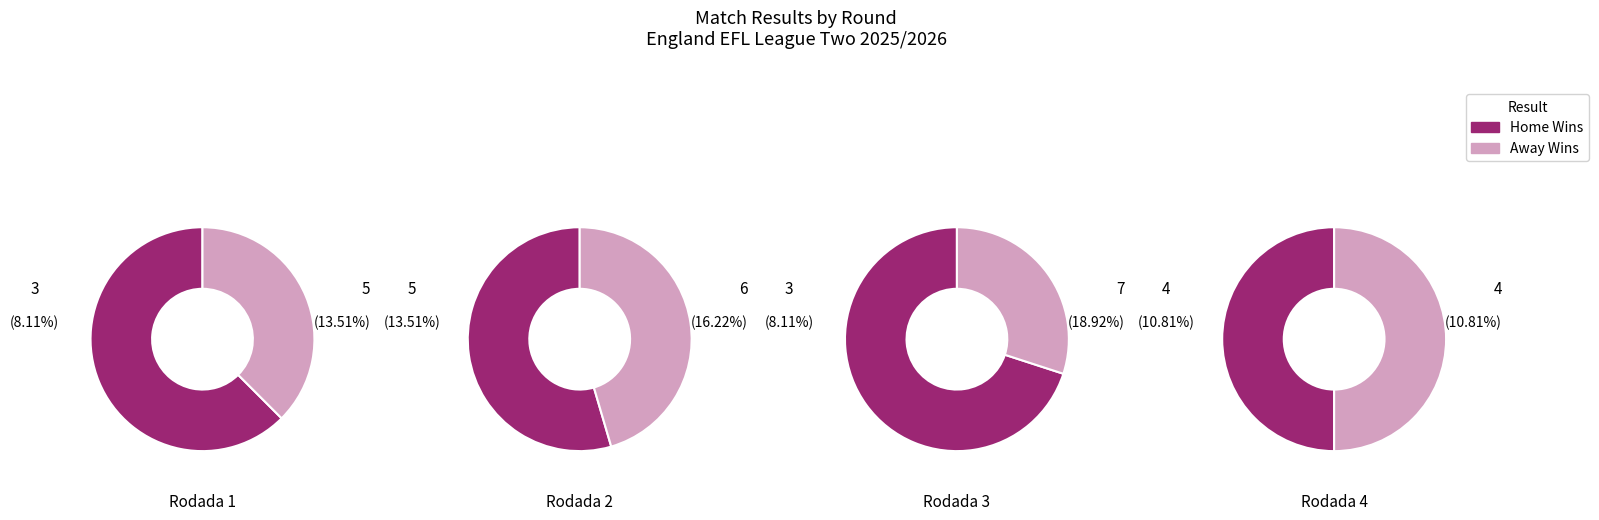

Is there a majority slice in this chart?

No